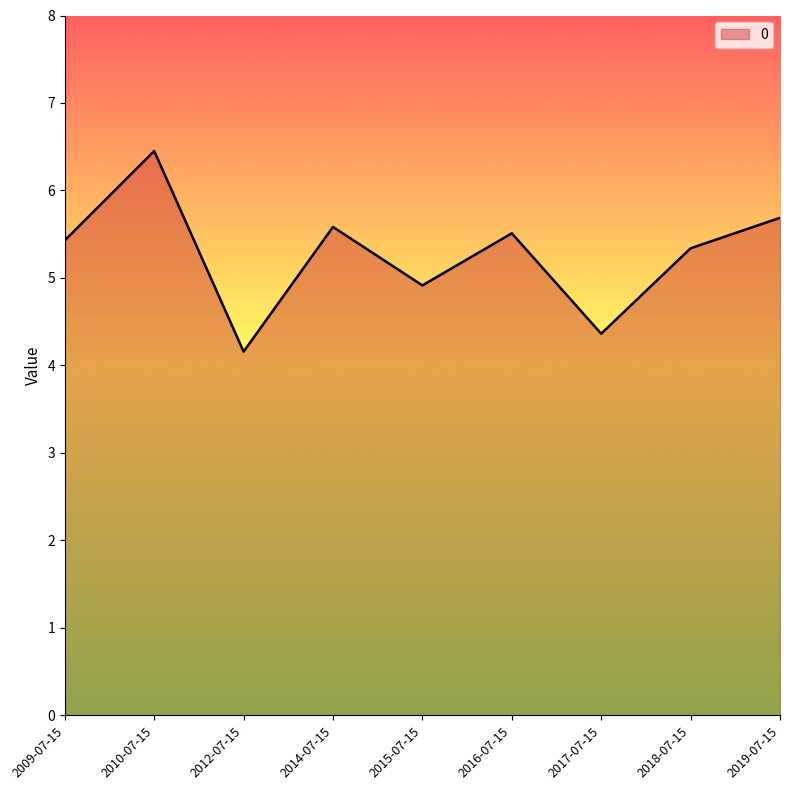

List the labels in order of value, smallest first.

2012-07-15, 2017-07-15, 2015-07-15, 2018-07-15, 2009-07-15, 2016-07-15, 2014-07-15, 2019-07-15, 2010-07-15